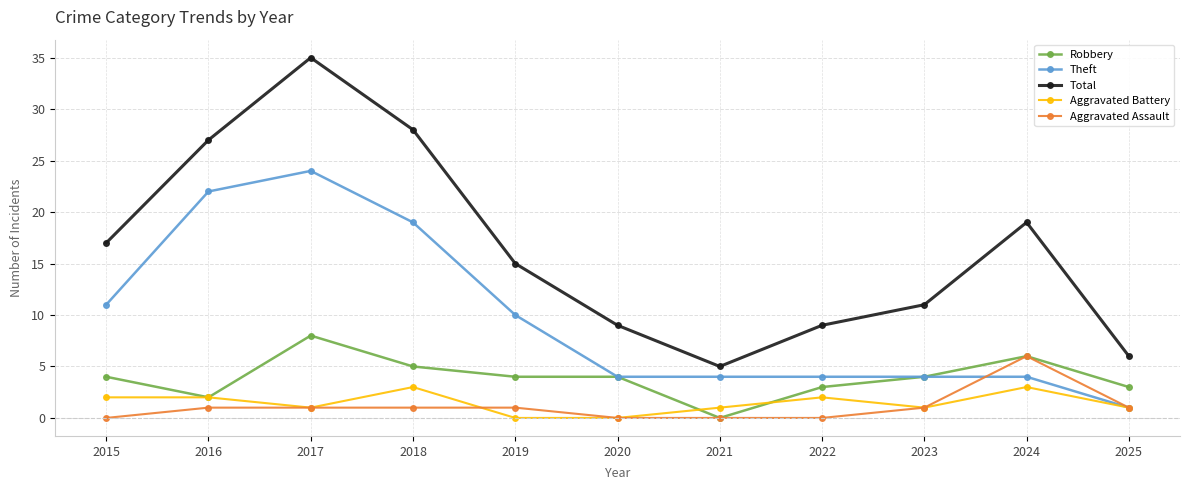

What is the value of the Aggravated Battery point at the 10th from the left?

3